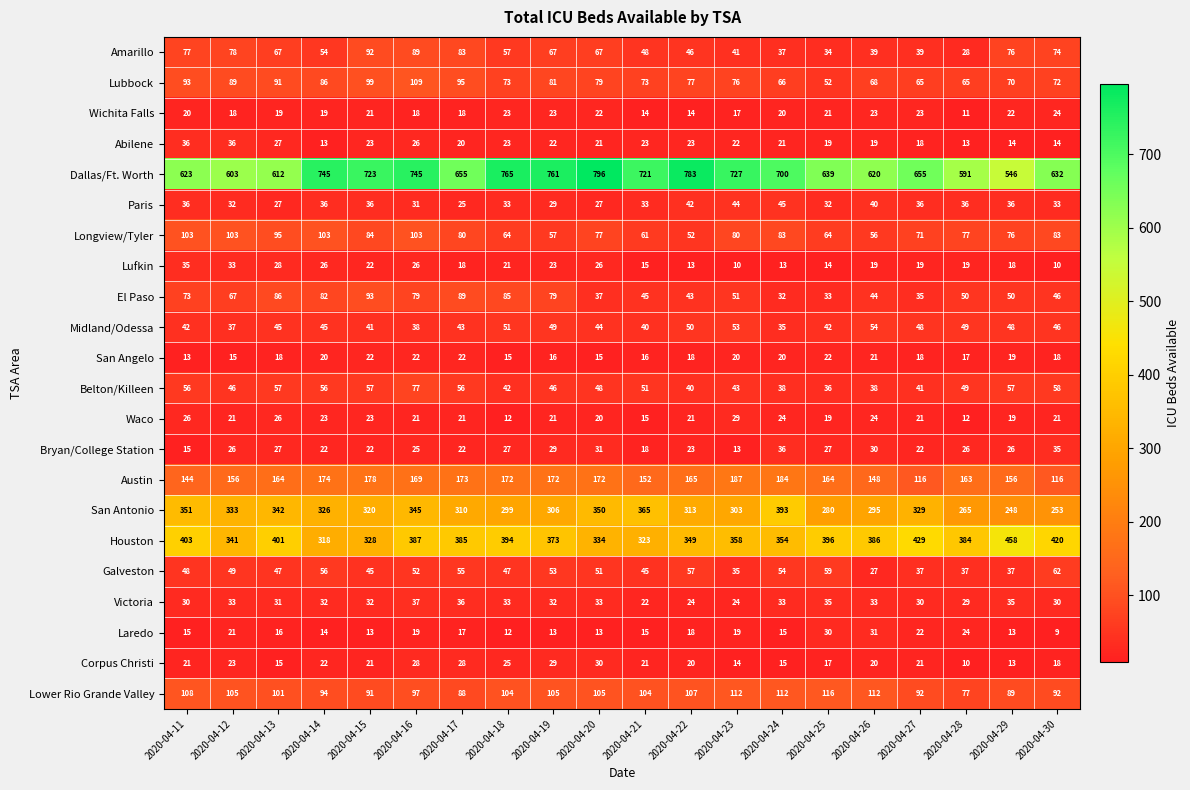

The Waco series shows 10 at 2020-04-26. True or false?

False